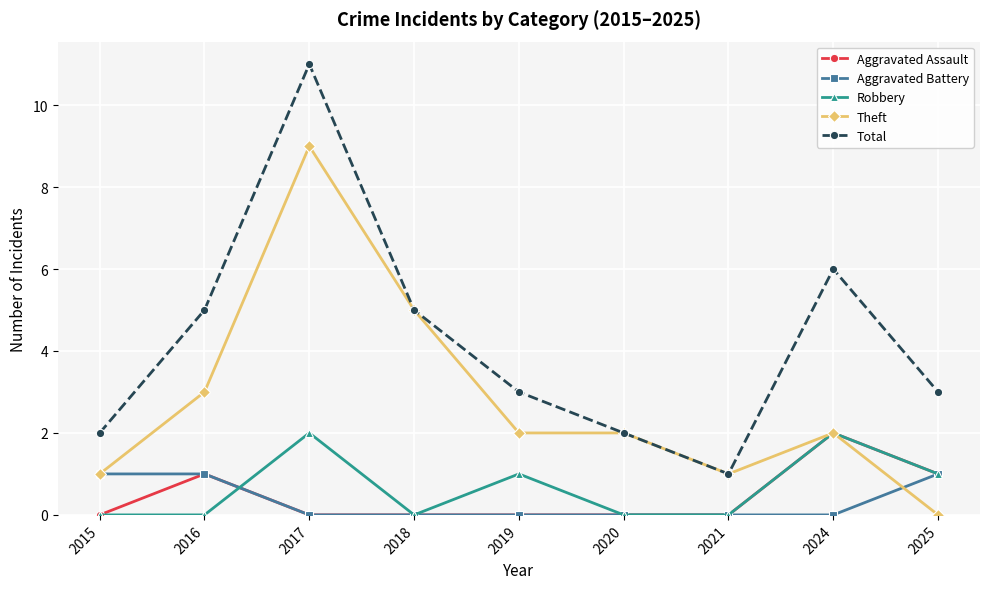

How many lines are shown in the chart?

5